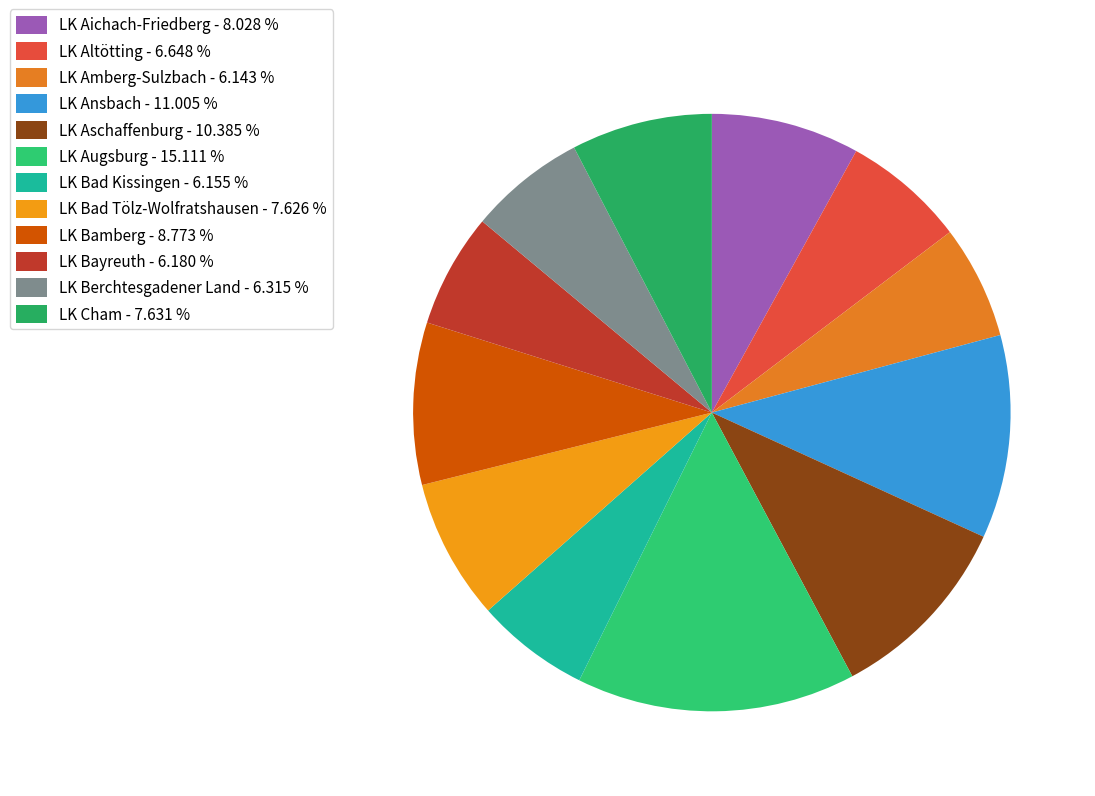

What is the largest slice in the pie chart?

LK Augsburg